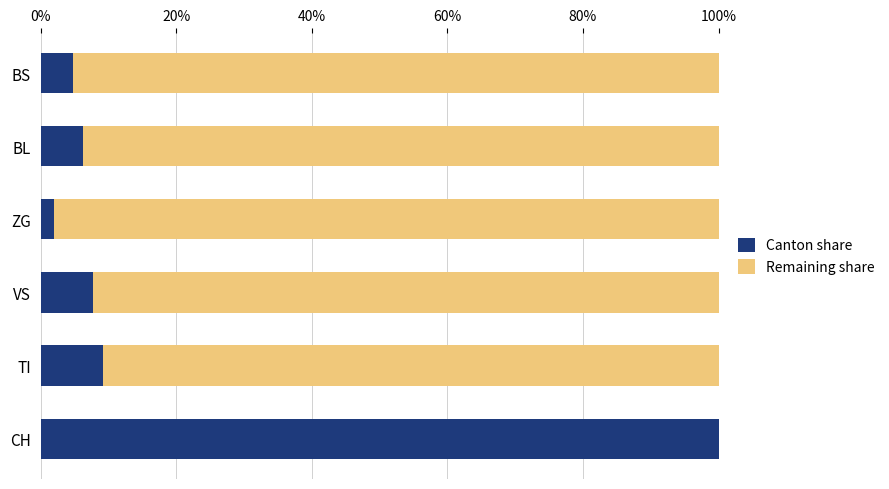

What is the average value of the Canton share series?

0.2